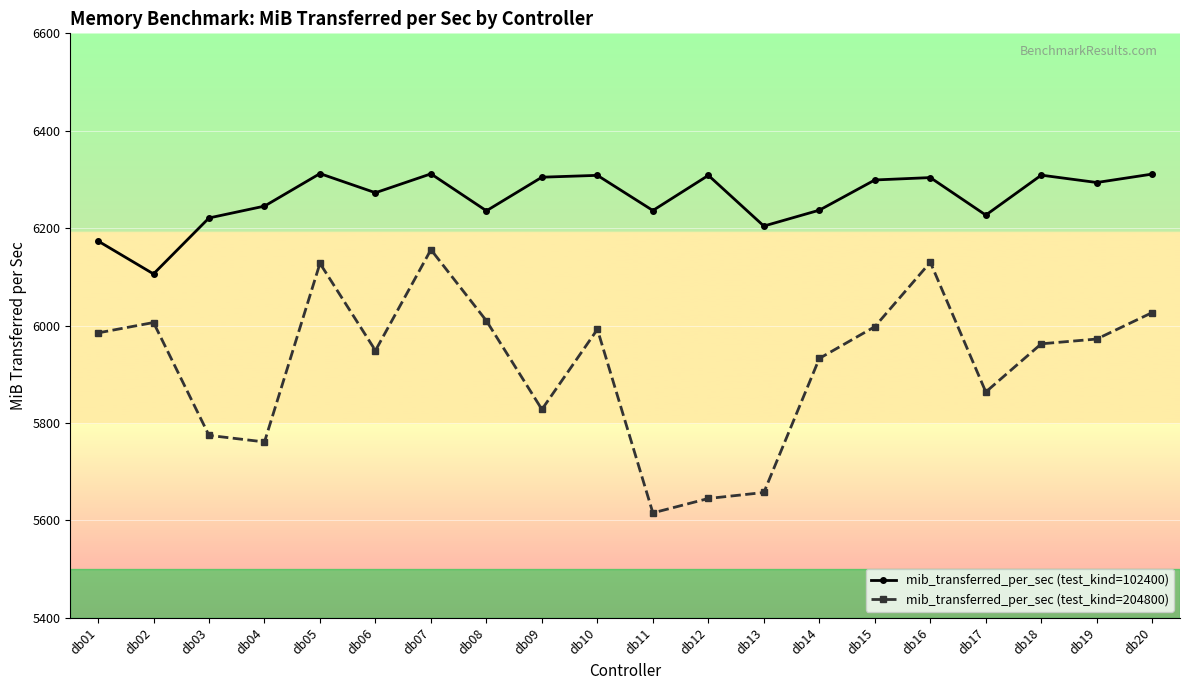

True or false: mib_transferred_per_sec (test_kind=102400) and mib_transferred_per_sec (test_kind=204800) cross at least once.

False